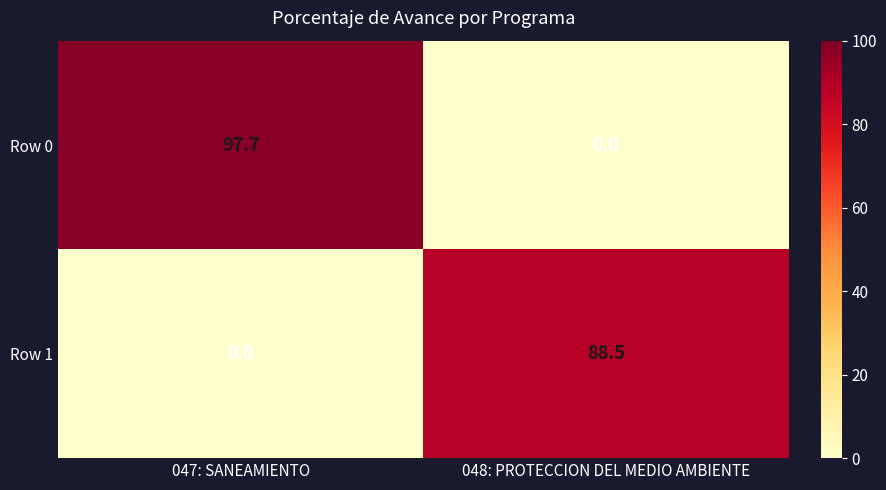

Which series changed the most between 047: SANEAMIENTO and 048: PROTECCION DEL MEDIO AMBIENTE?

Row 0